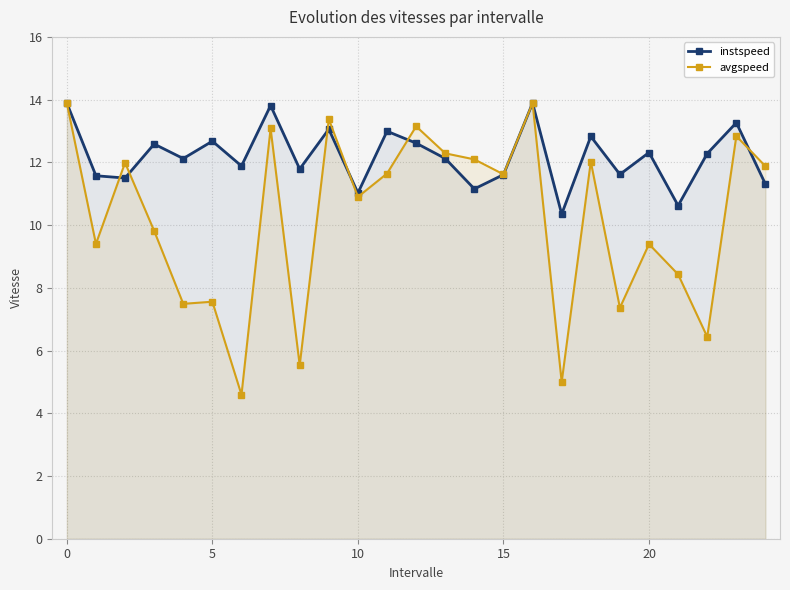

Which series changed the most between 11 and 19?

avgspeed